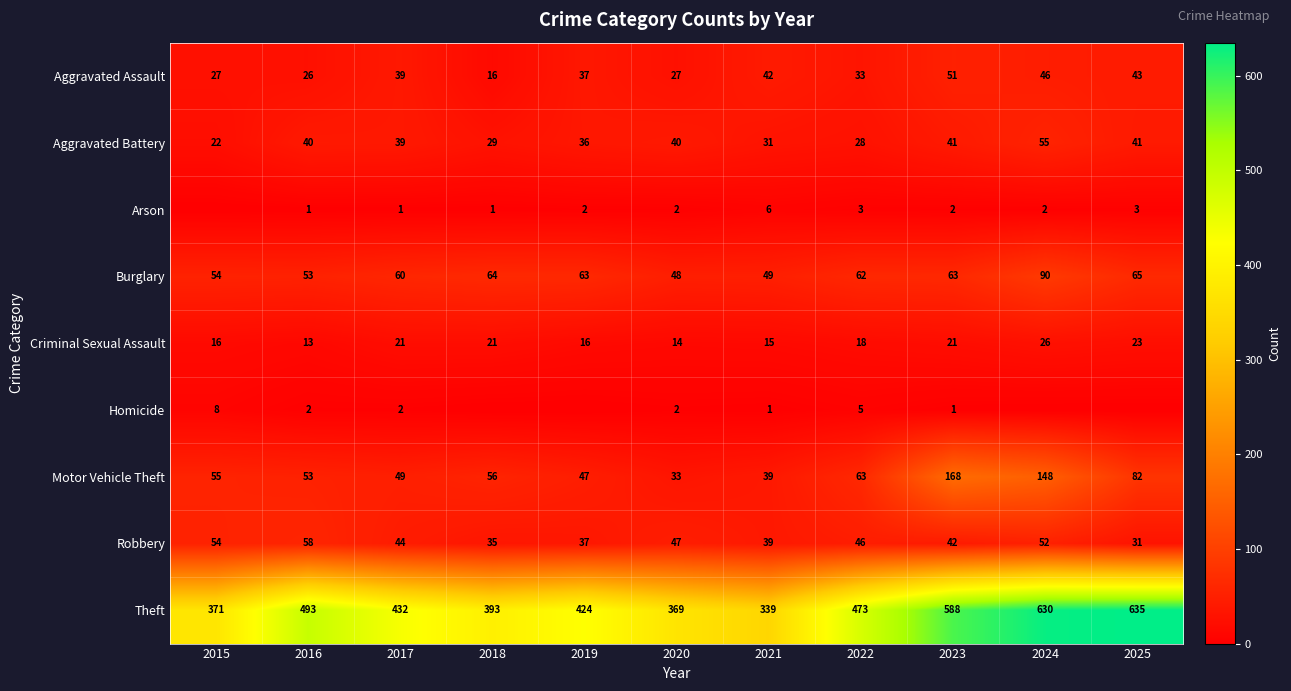

What is the difference between the maximum and minimum values in the Theft series?

296